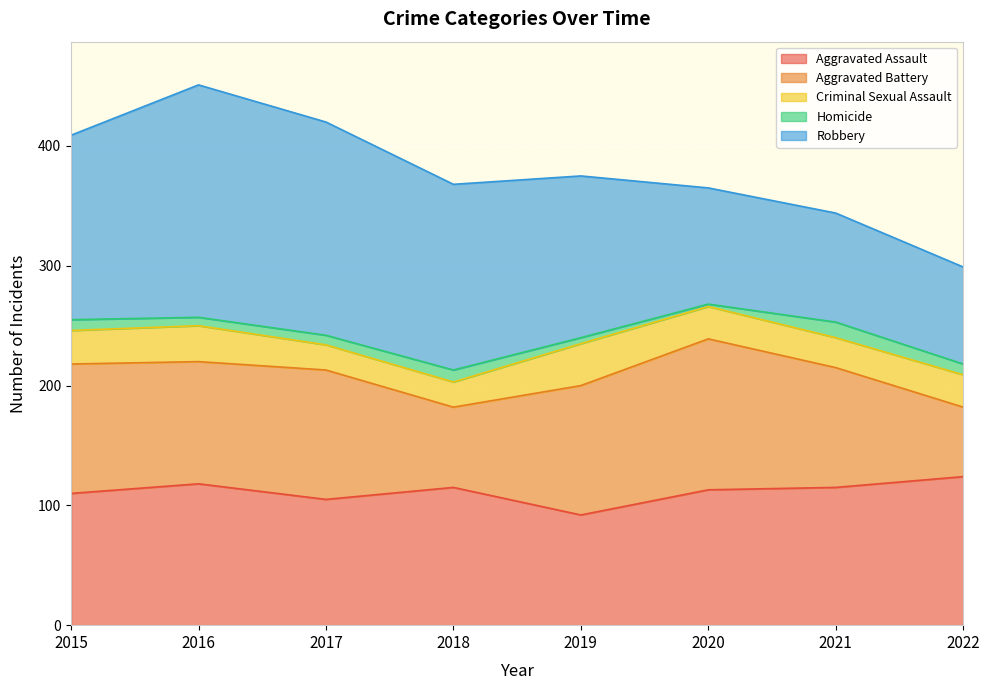

True or false: Aggravated Battery has more than 0 points higher than both neighbors.

True